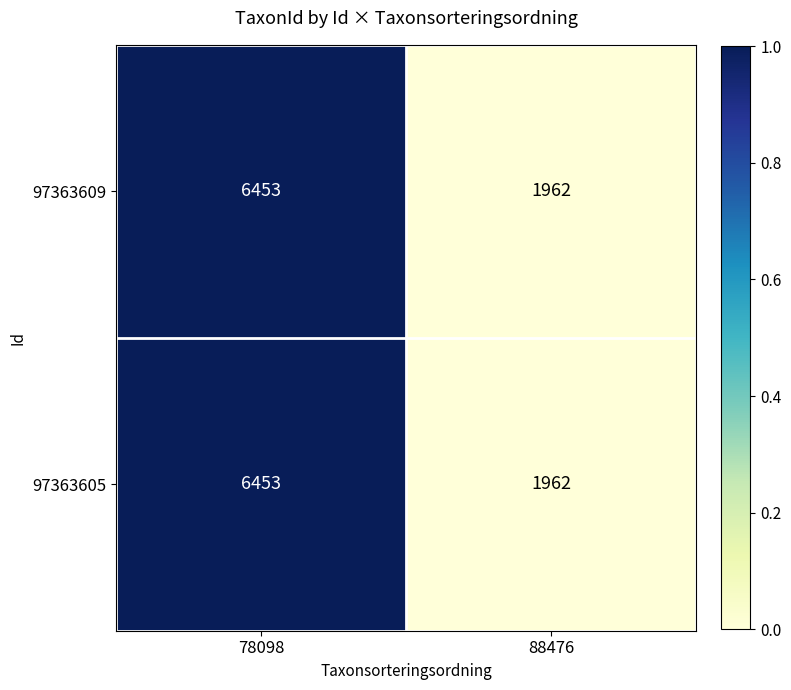

Where is 97363609 nearest to the value 4207?

88476